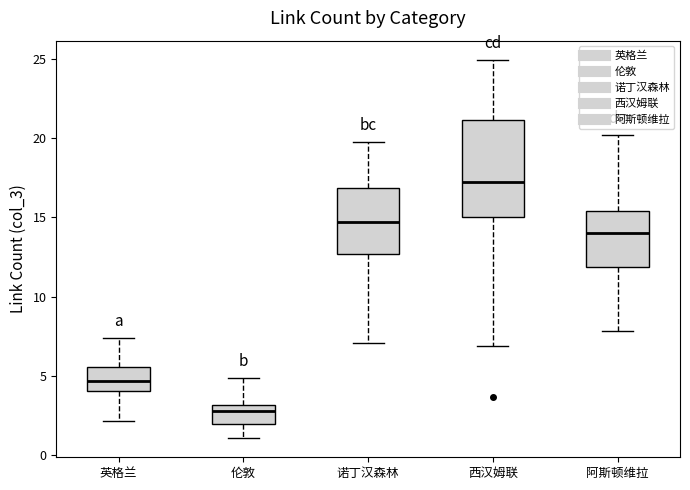

Which box has the lowest median line?

伦敦